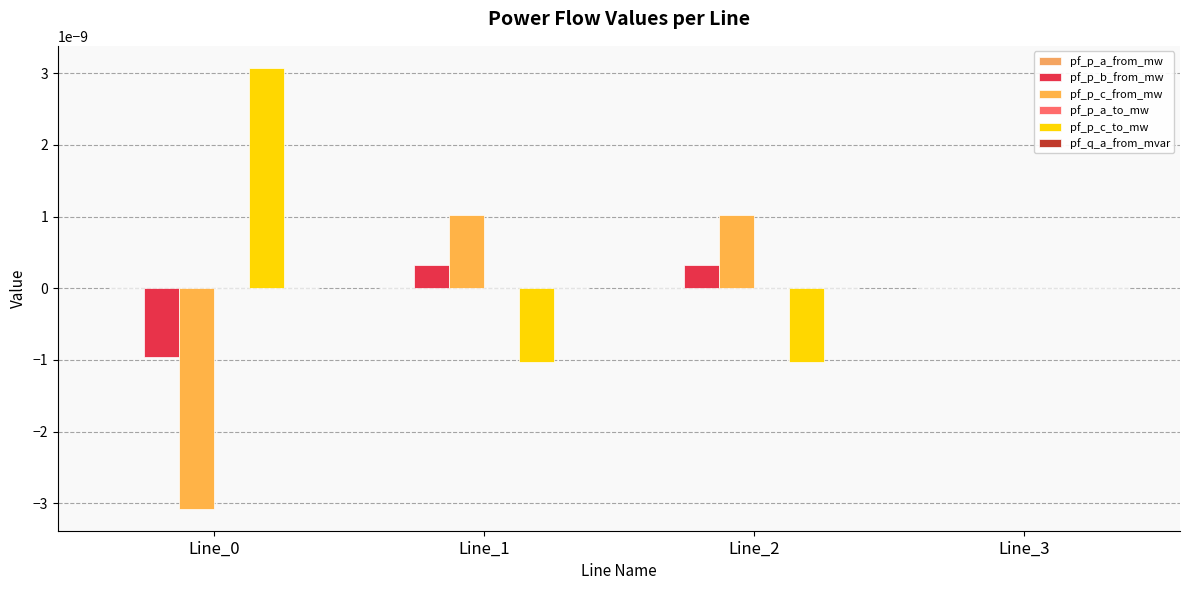

How many groups of bars are there?

4